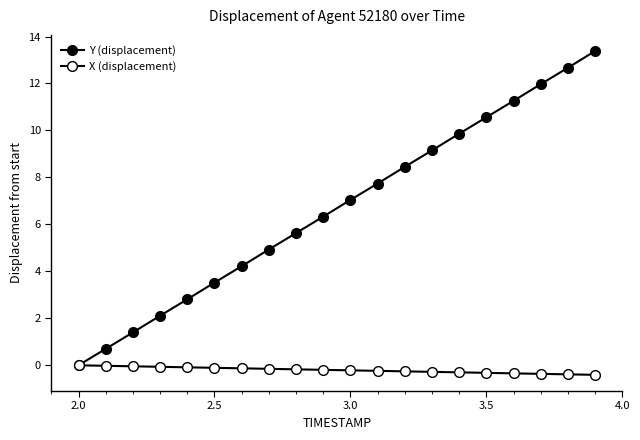

True or false: X (displacement) and Y (displacement) cross at least once.

False